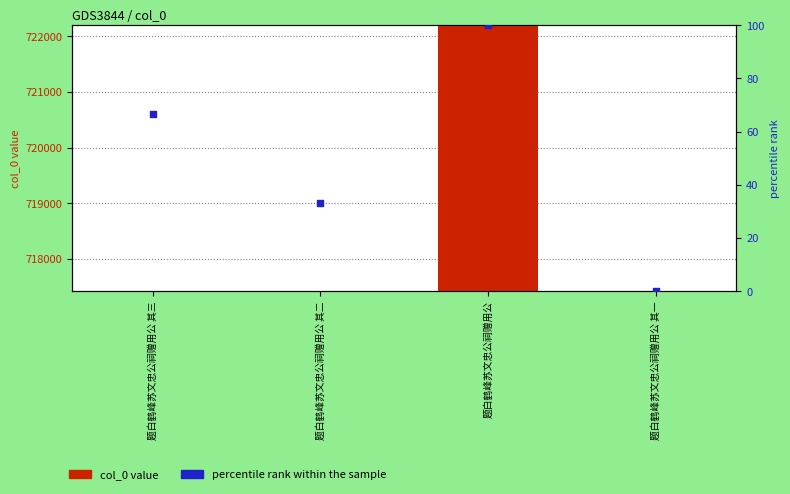

What are all the series names shown in the legend?

col_0 value, percentile rank within the sample